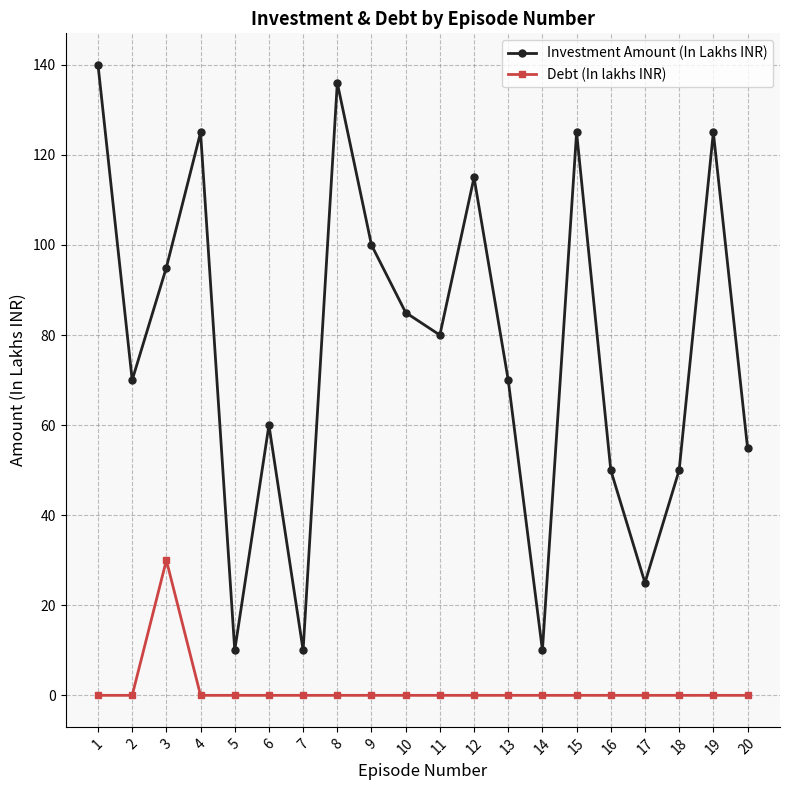

What is the value of the Investment Amount (In Lakhs INR) point at the 15th from the left?

125